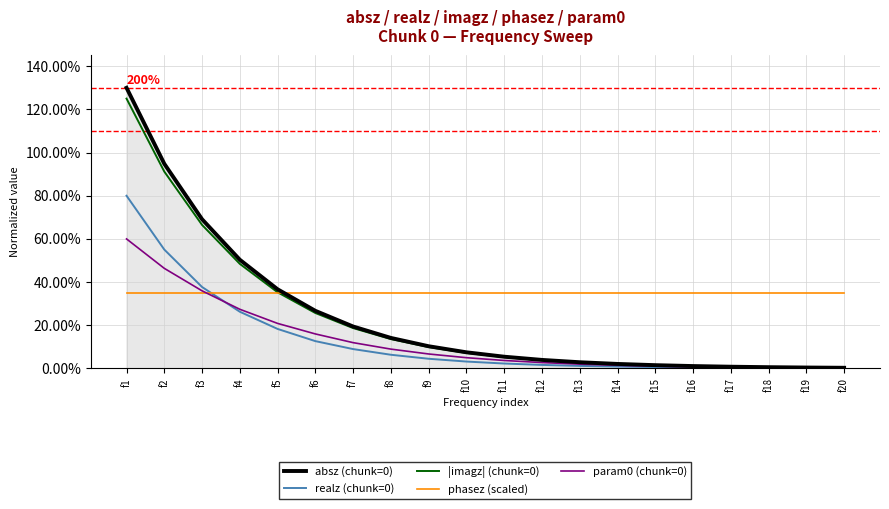

Is this an area chart (filled region under the line)?

Yes